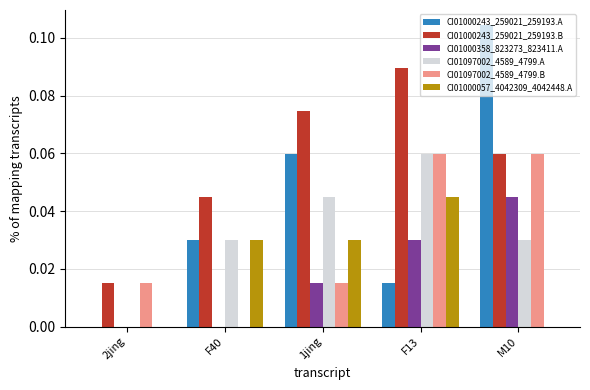

Are the bars horizontal?

No